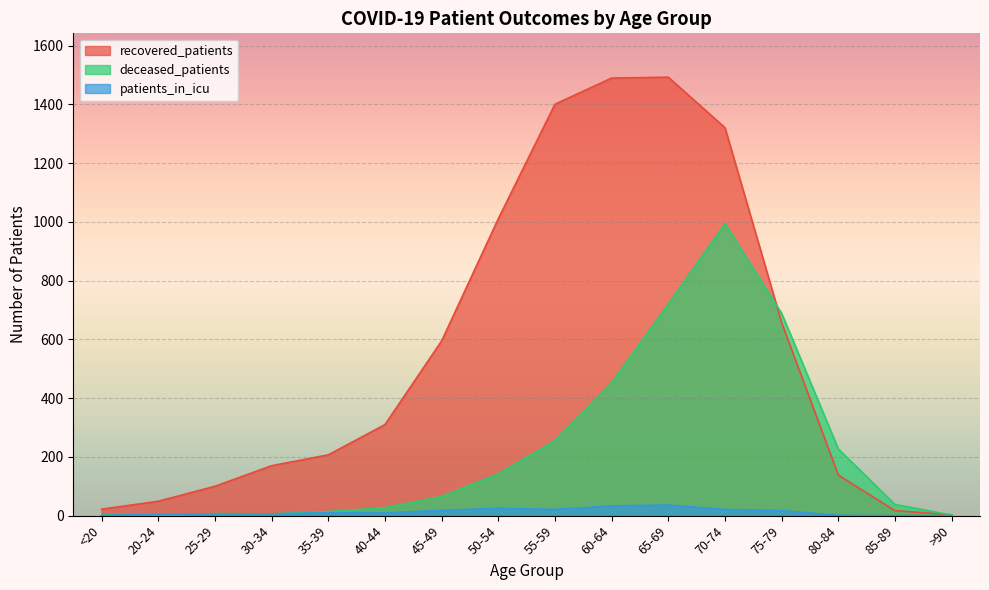

How many values in the recovered_patients series are below 310?

8